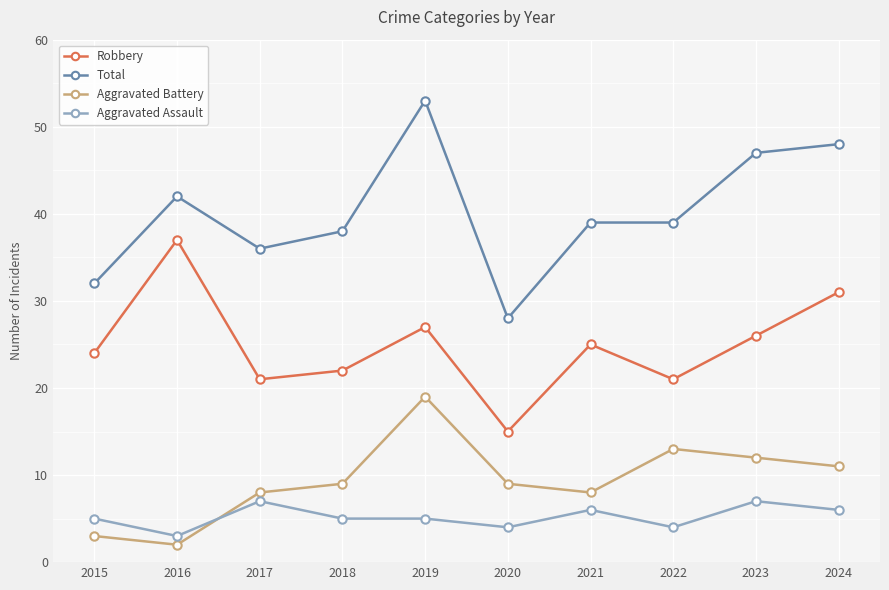

Which category has the lowest value in the Total series?

2020